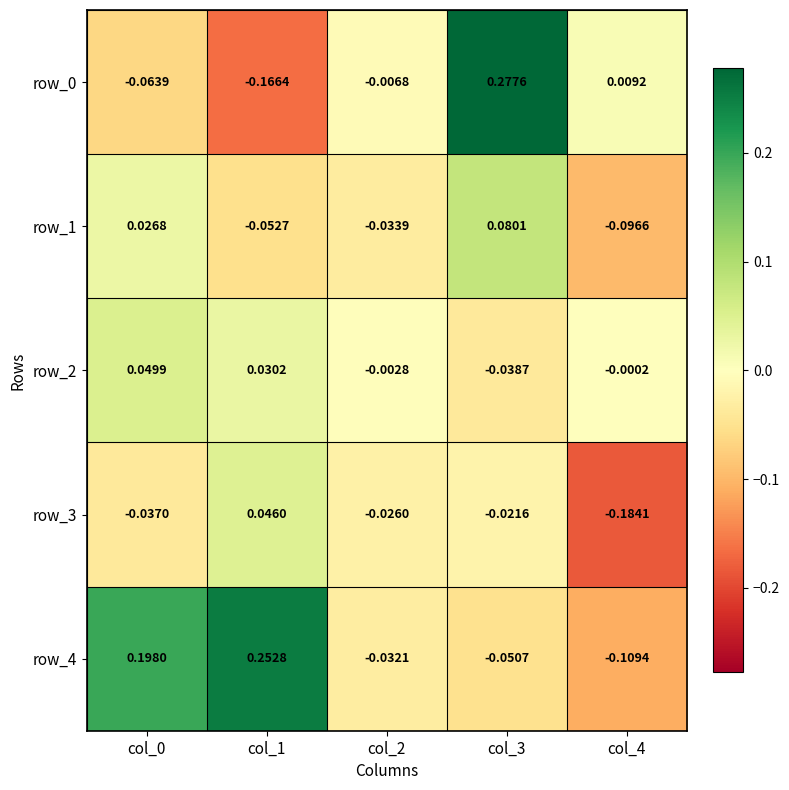

Is the value of row_2 at col_3 greater than the value of row_4 at col_1?

No